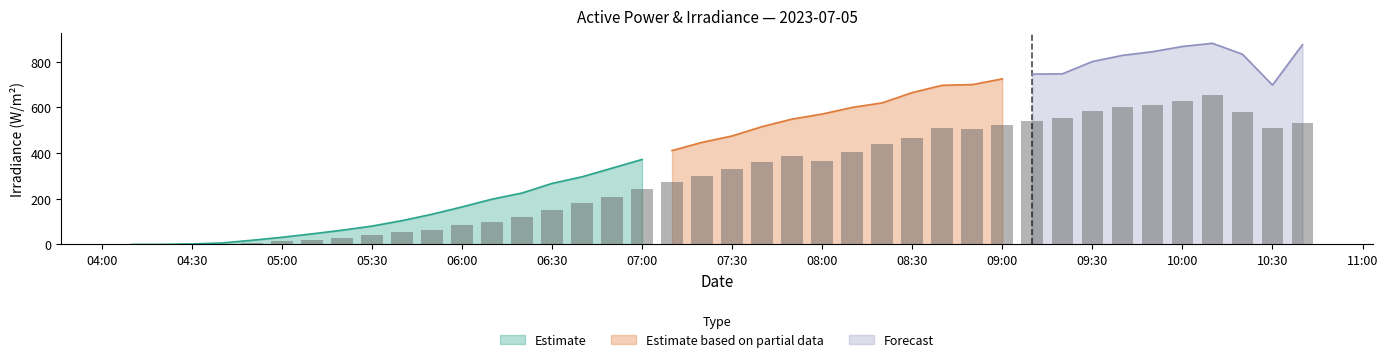

How many values in the ActivePower series are below 328?

20